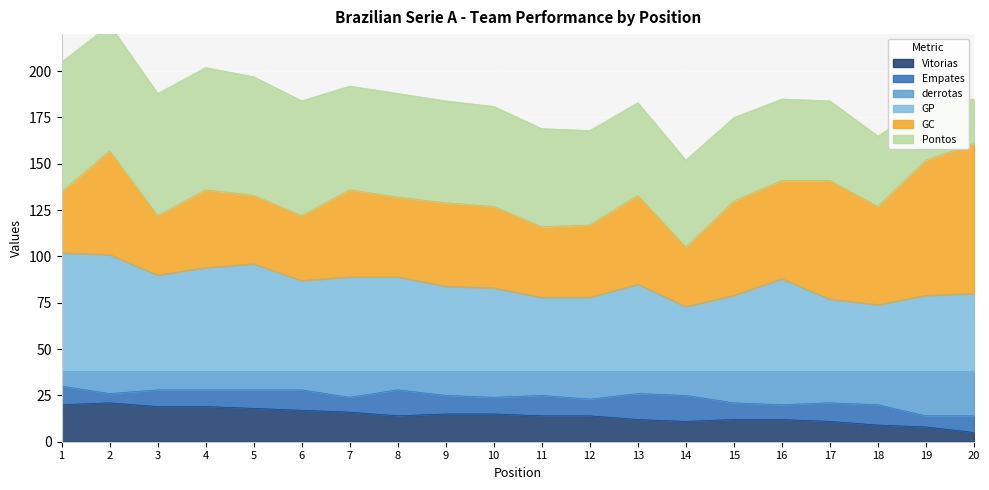

What is the average value of the Vitorias series?

14